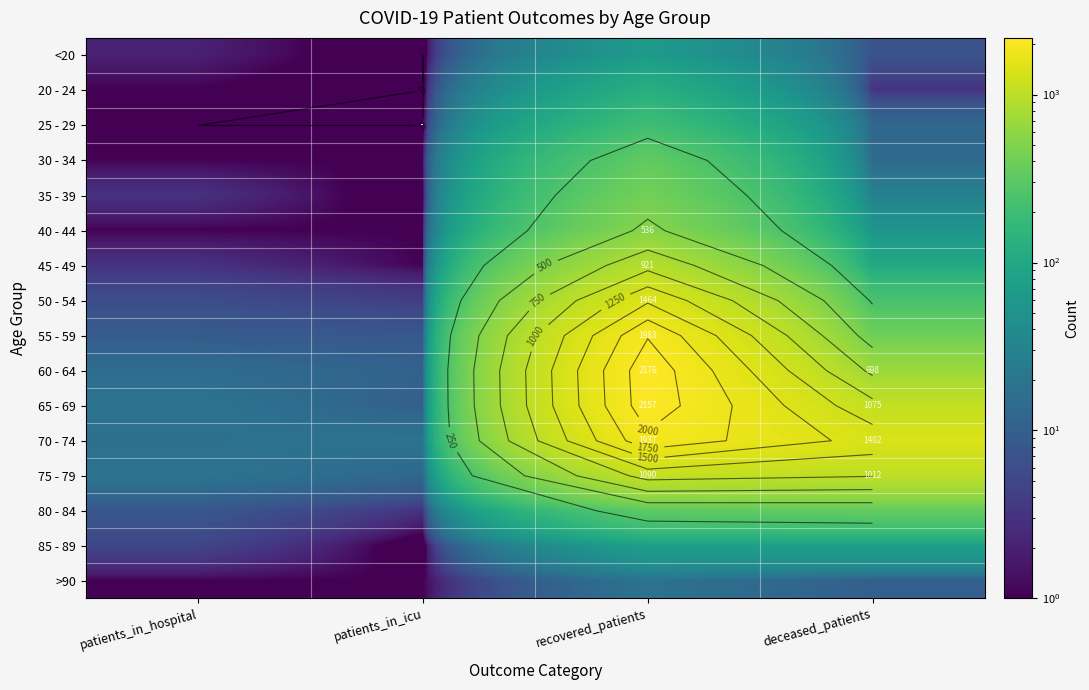

What is the spread (max minus min) of values at recovered_patients?

2158